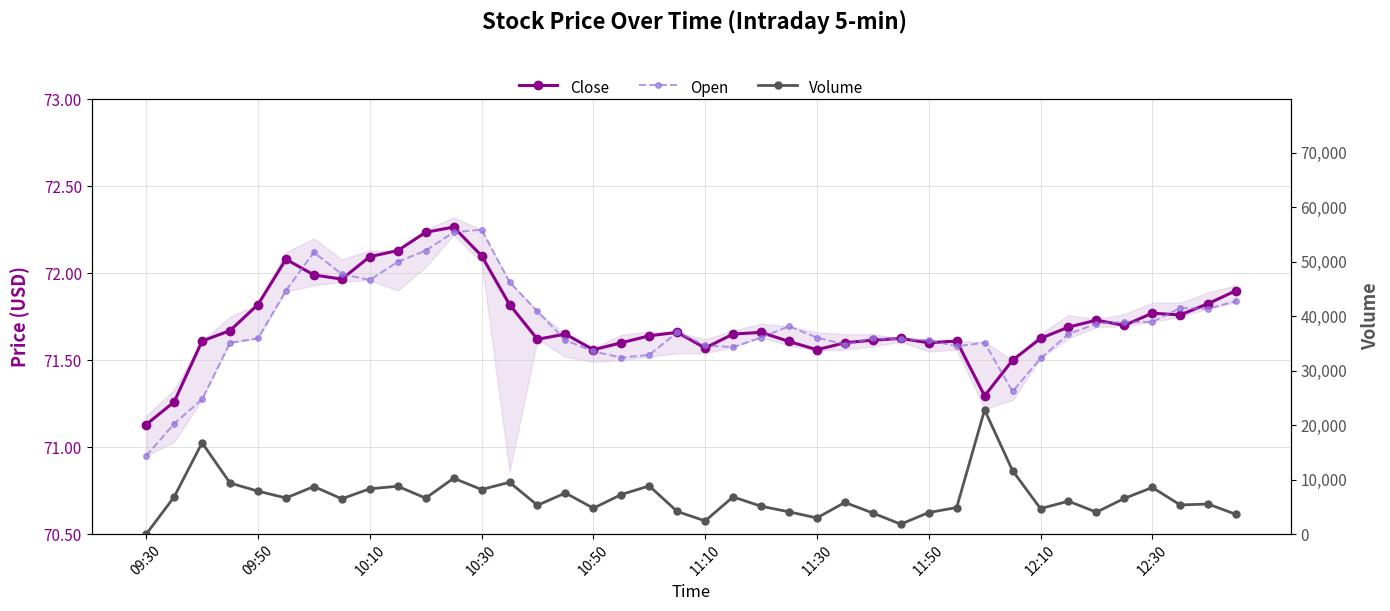

What value does the Volume series have at 10:50?

4769.0